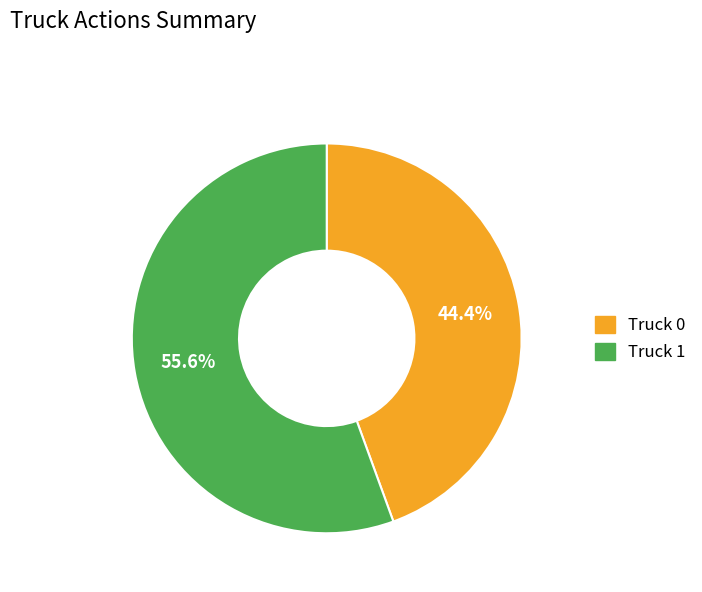

How many segments does this pie chart have?

2